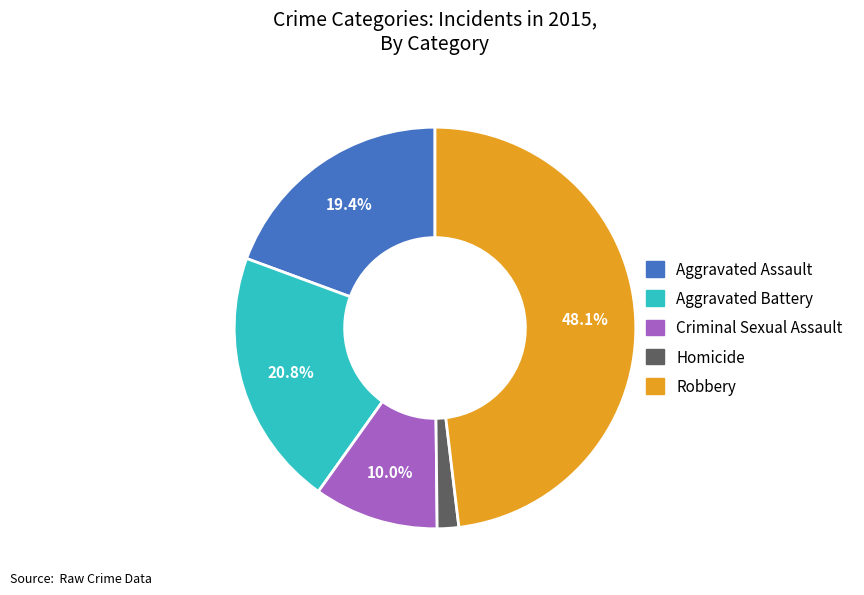

Which has a higher value, Aggravated Assault or Aggravated Battery?

Aggravated Battery